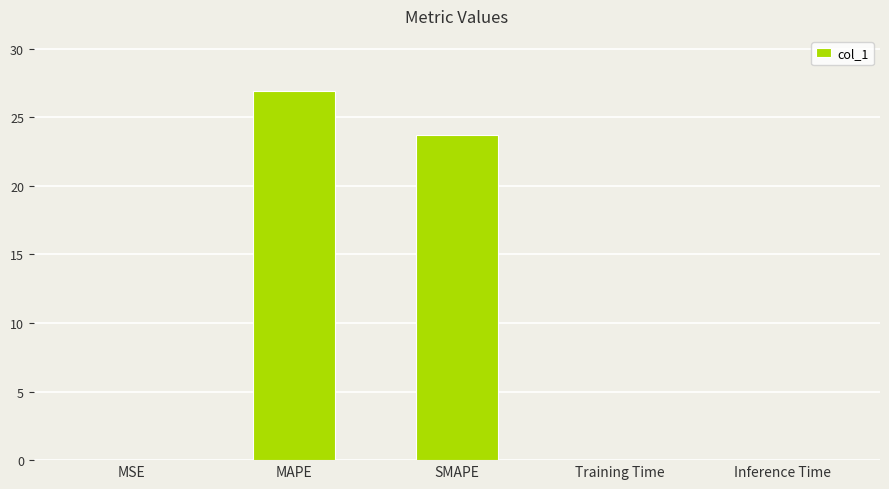

True or false: the data shows 0.0 at Inference Time.

True